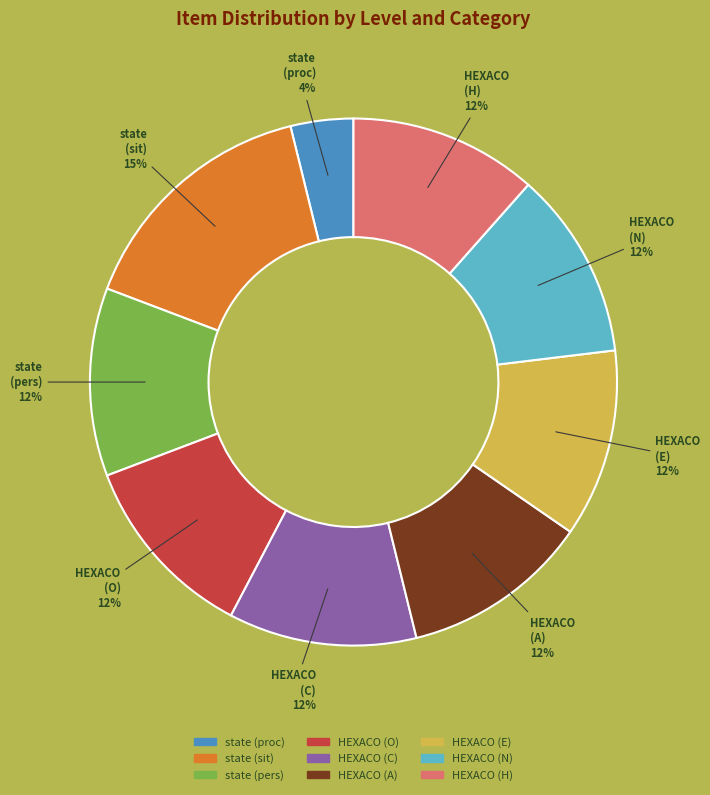

To the nearest percent, what is the average slice percentage?

11%